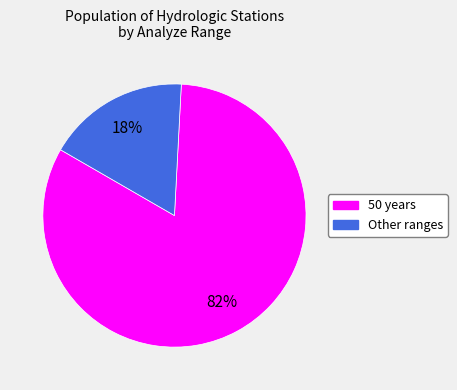

Do Other and 50 together represent more than half of the pie?

Yes